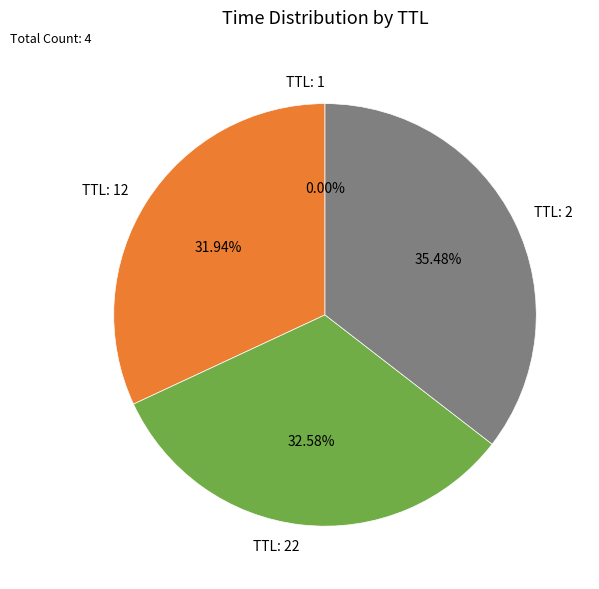

Do TTL: 2 and TTL: 22 together represent more than half of the pie?

Yes